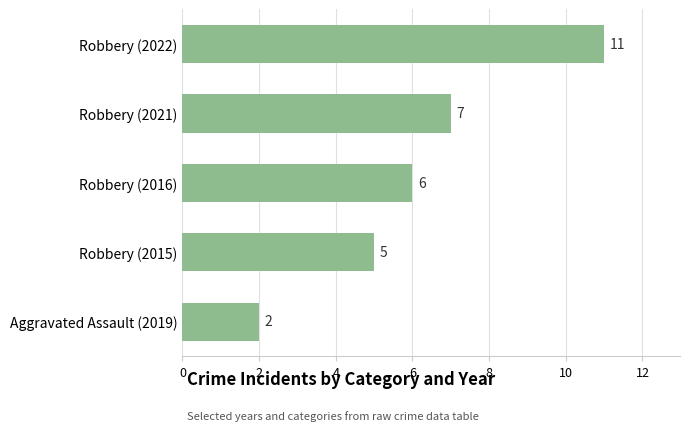

How many values are below 6?

2